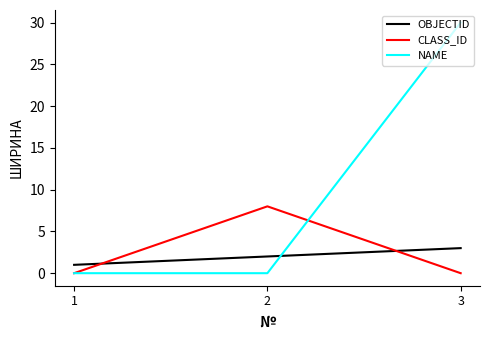

Reading left to right, list all the values displayed in this chart.

OBJECTID: 1	2	3
CLASS_ID: 0	8	0
NAME: 0	0	30